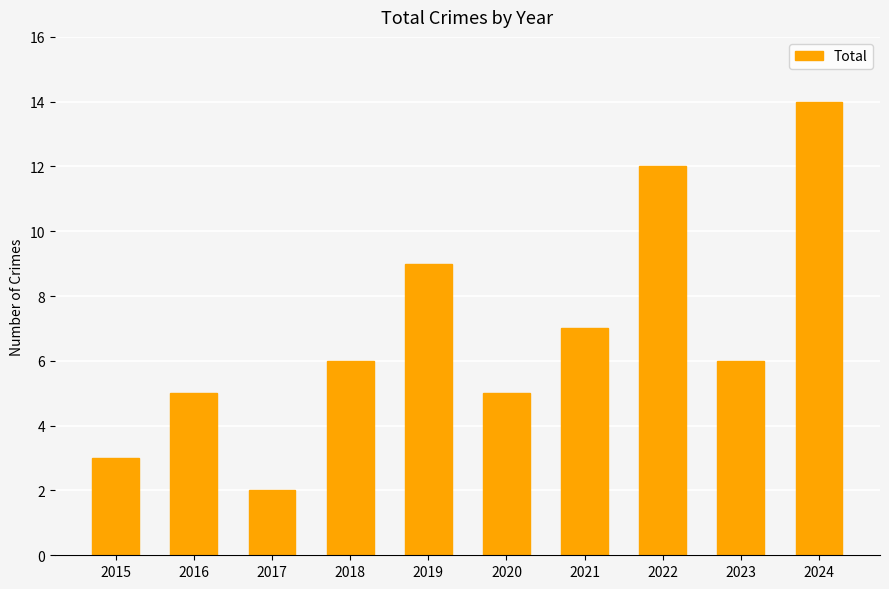

What is the maximum value shown in the chart?

14